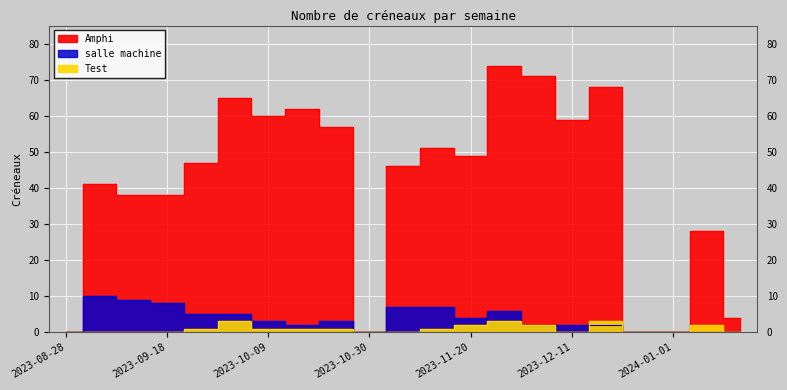

Rank the series by their maximum value, from highest to lowest.

Amphi, salle machine, Test